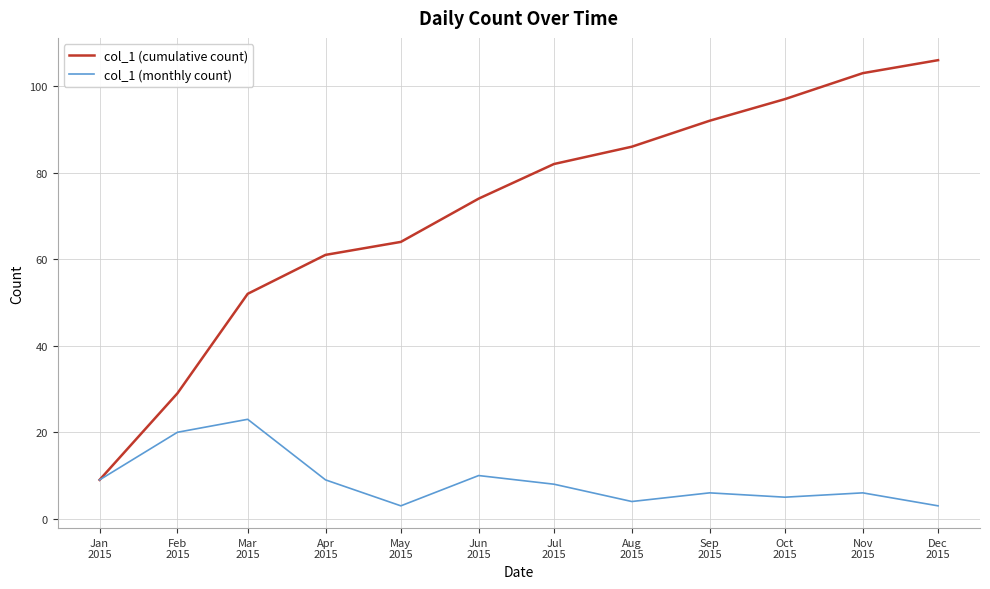

What is the sum of the col_1 (monthly count) values at Oct
2015 and Mar
2015?

28